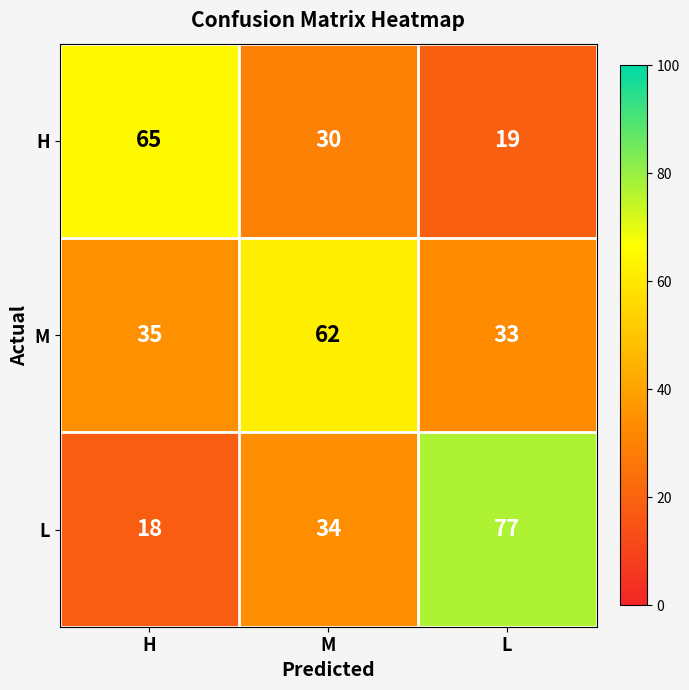

Reading left to right, what are all the values shown in this chart?

H: H=65	M=30	L=19
M: H=35	M=62	L=33
L: H=18	M=34	L=77